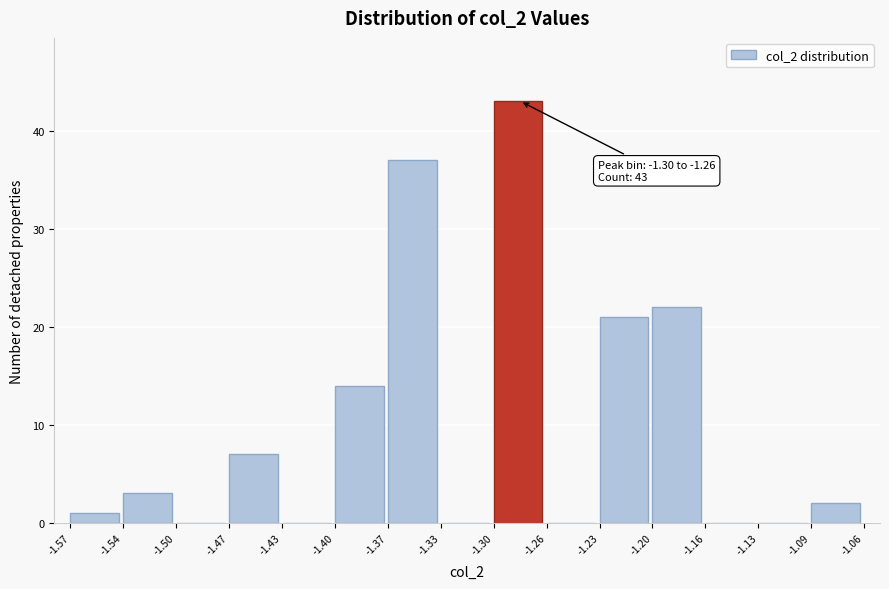

Which range on the x-axis has the tallest bar?

-1.30 to -1.26